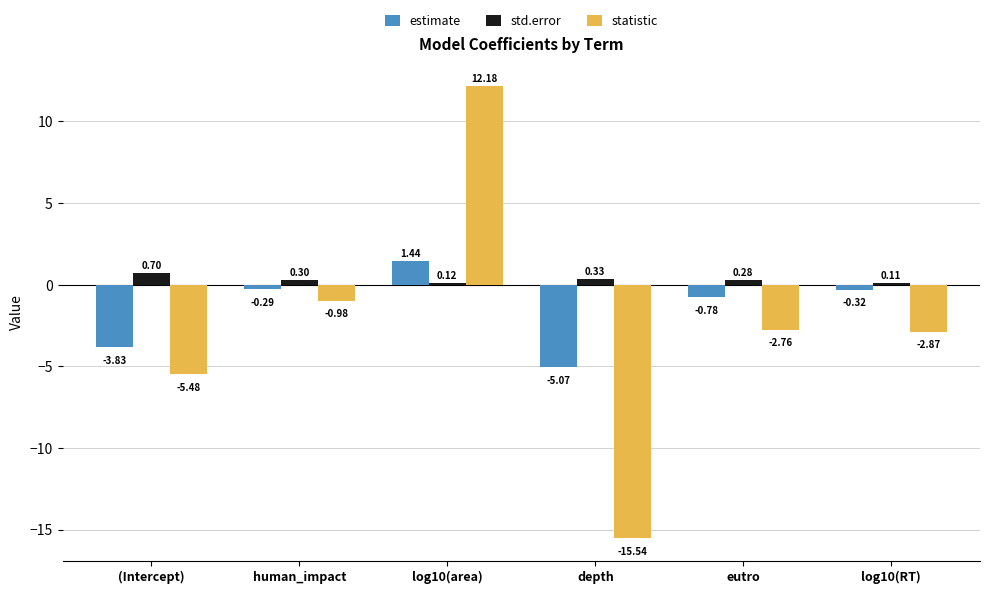

What is the value of the statistic bar at the 3rd from the left?

12.2